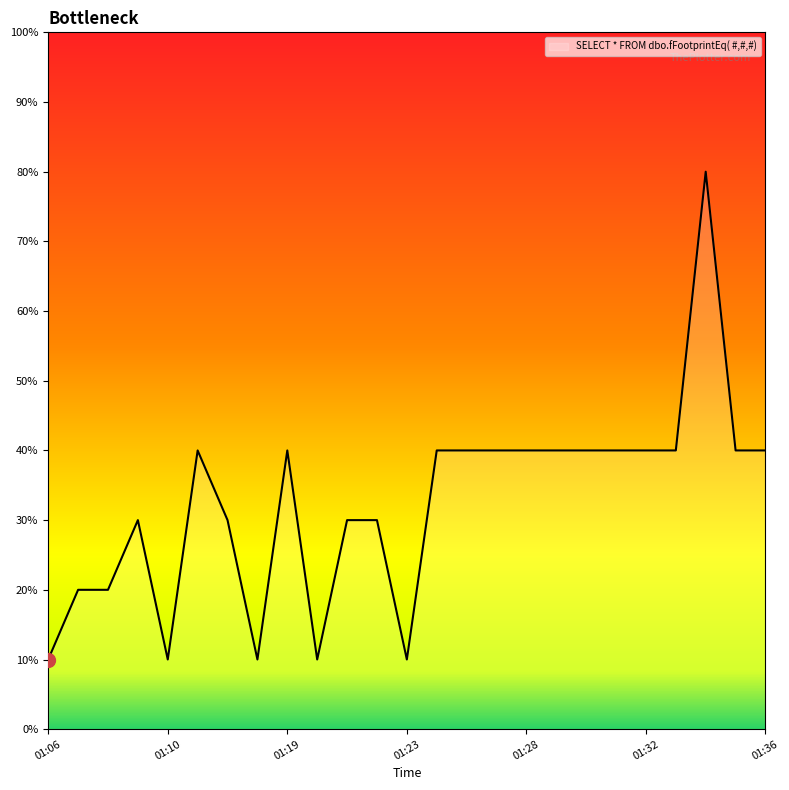

Is this an area chart (filled region under the line)?

Yes